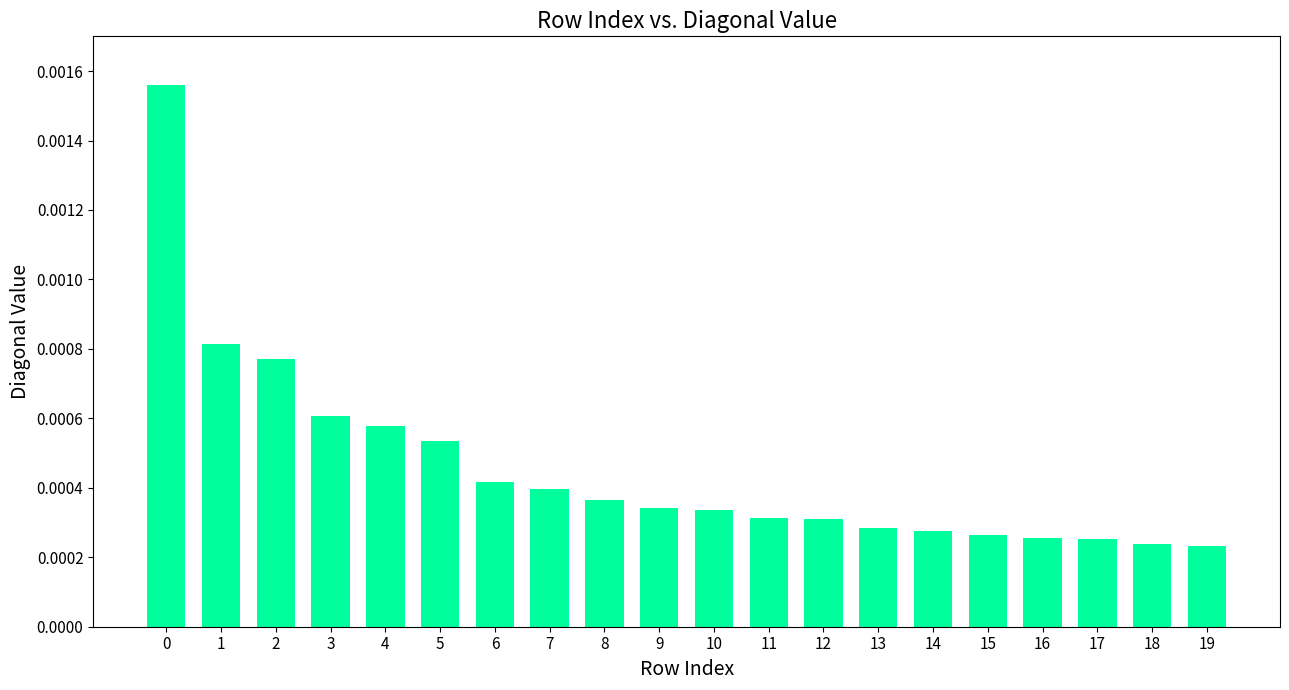

Does the chart contain stacked bars?

No